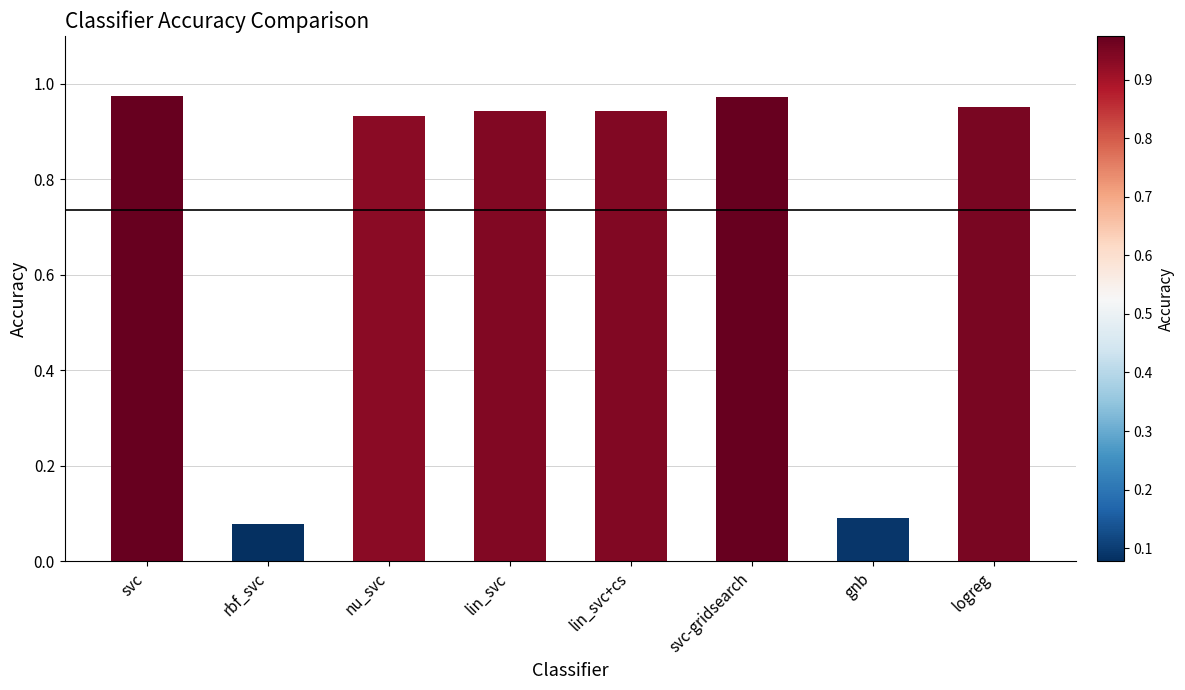

Does the chart contain any negative values?

No